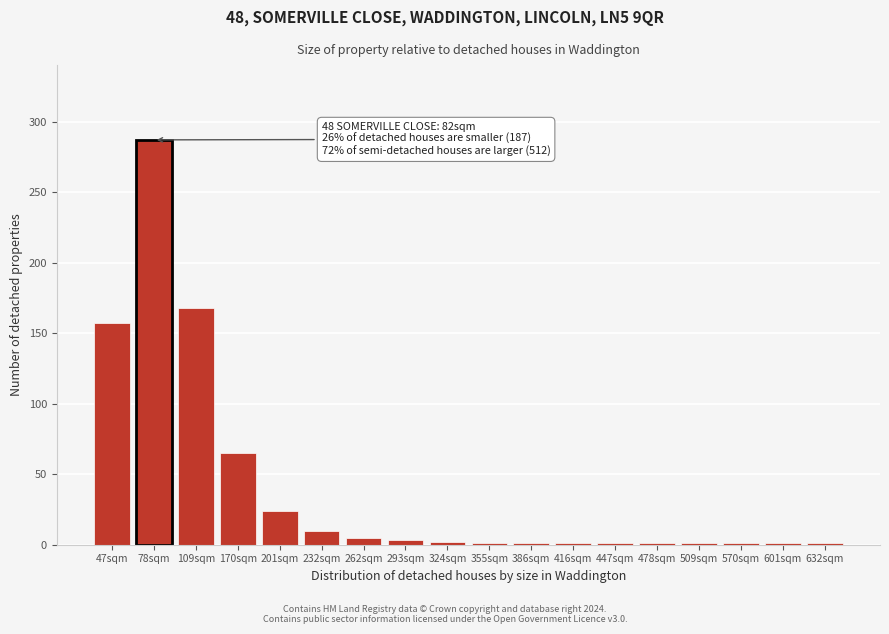

The chart shows a value of 116 at 109sqm. True or false?

False